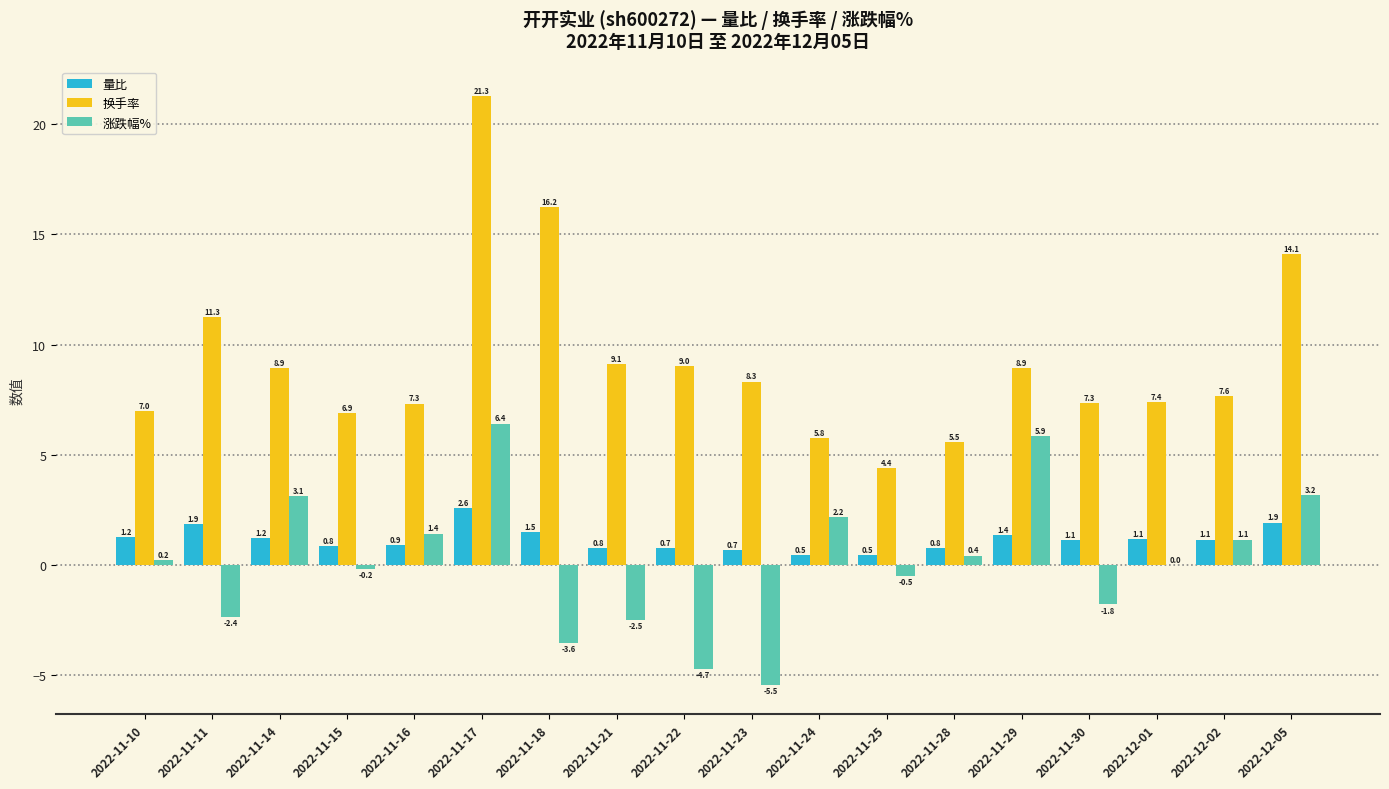

Where is 换手率 nearest to the value 12?

2022-11-11